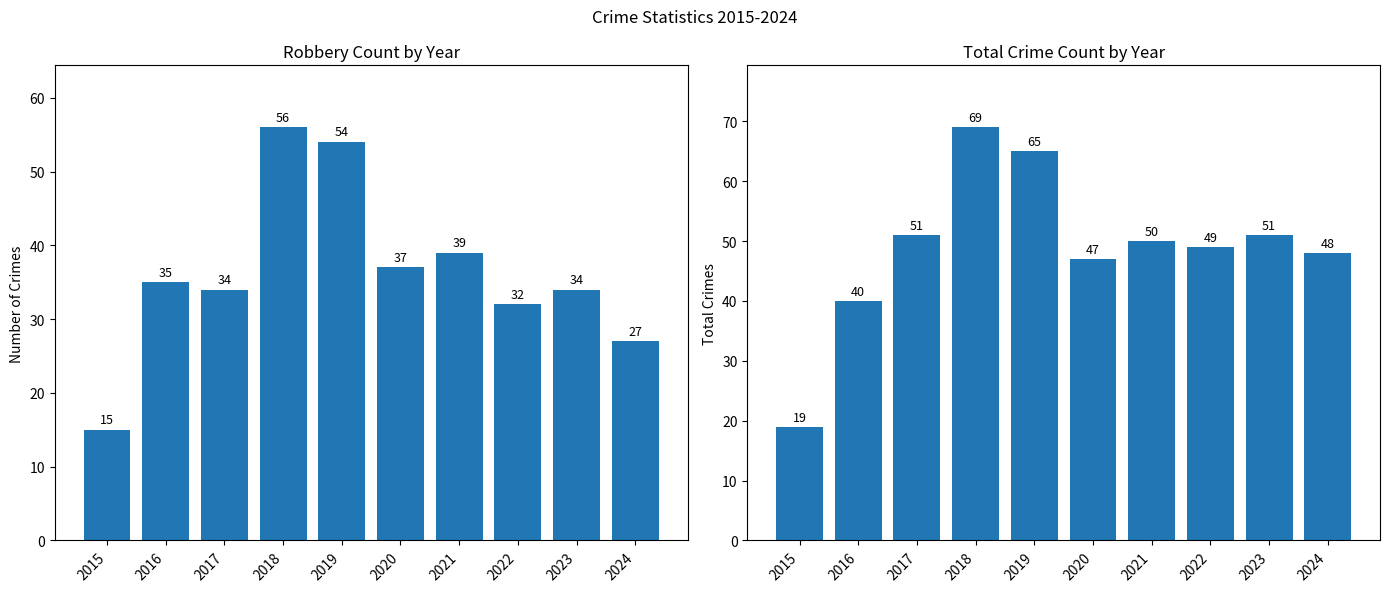

At which label does Robbery reach its minimum?

2015